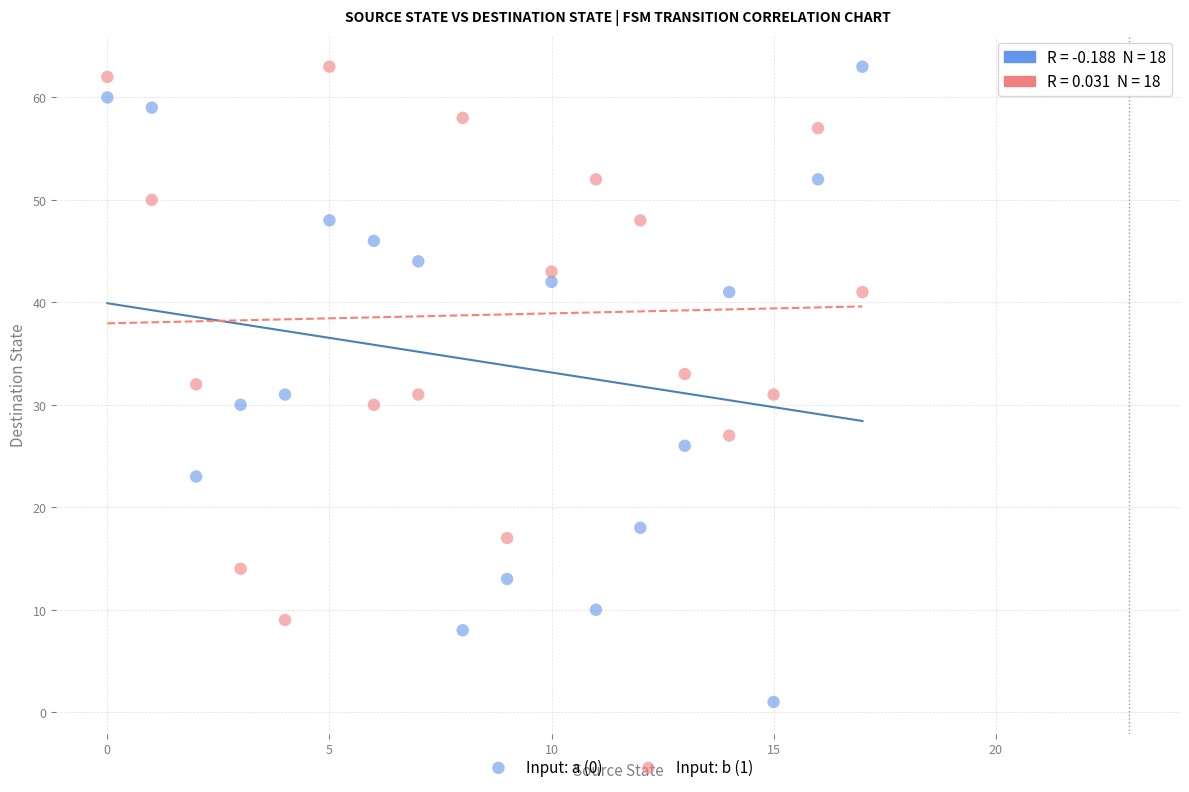

Which series contains the lowest Y value?

Input: a (0)